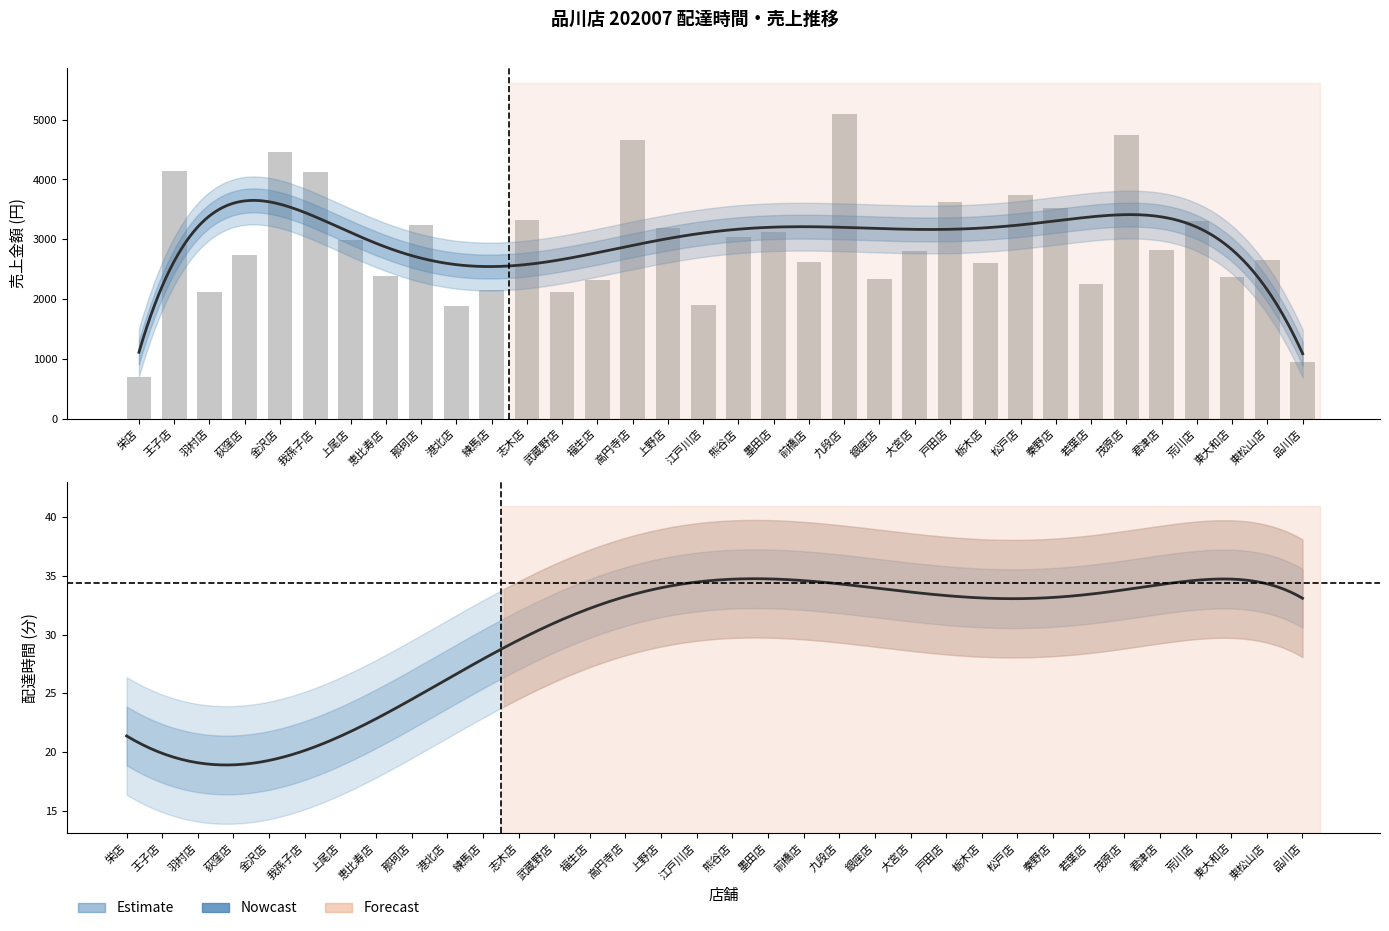

What is the label of the 20th bar from the left?

前橋店